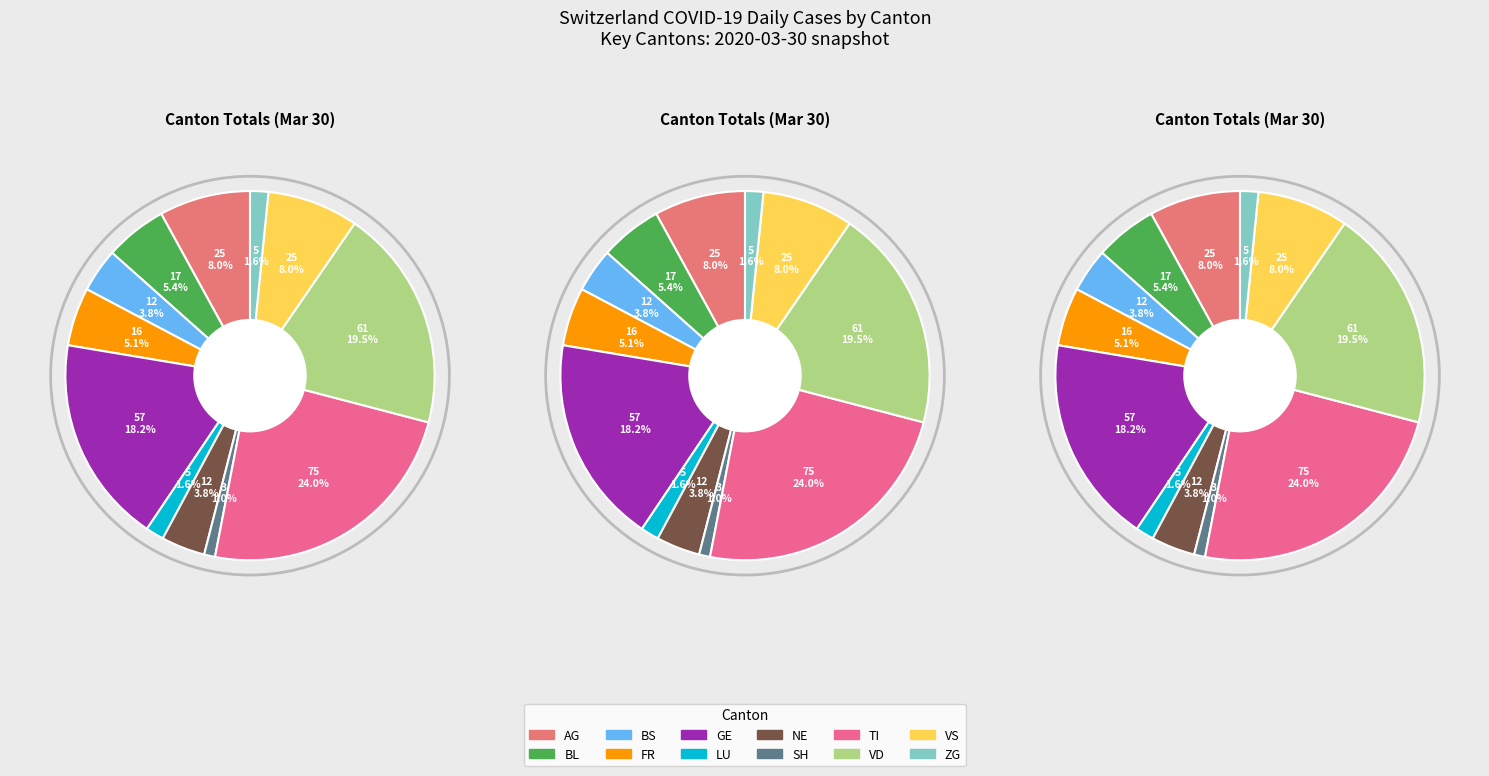

Is there a majority slice in this chart?

No